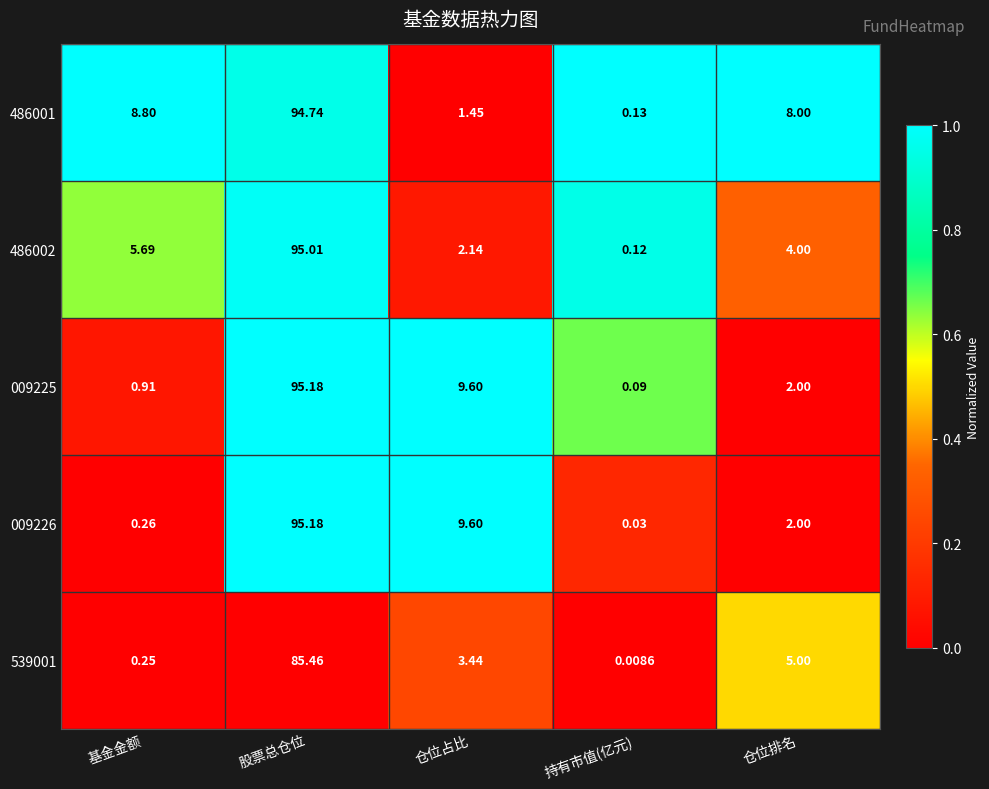

Count the number of categories in the chart.

5